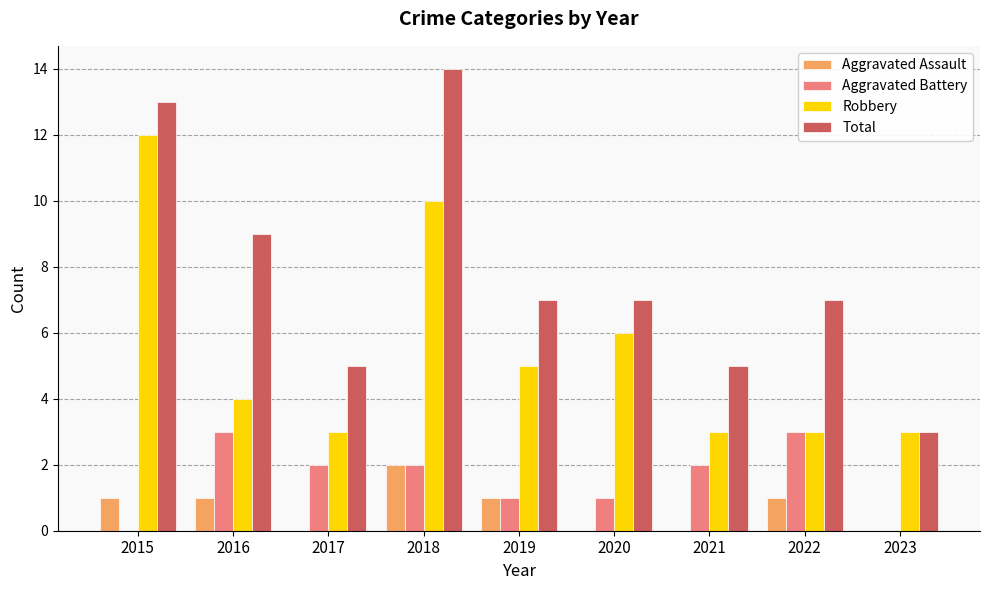

What is the greatest value displayed?

14